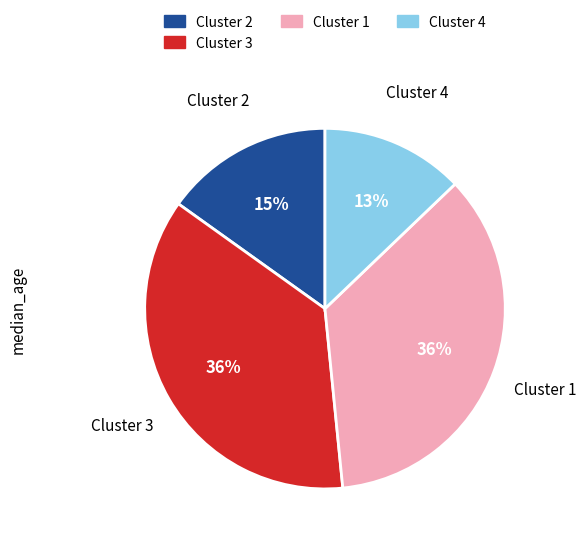

Does any single category account for the majority?

No